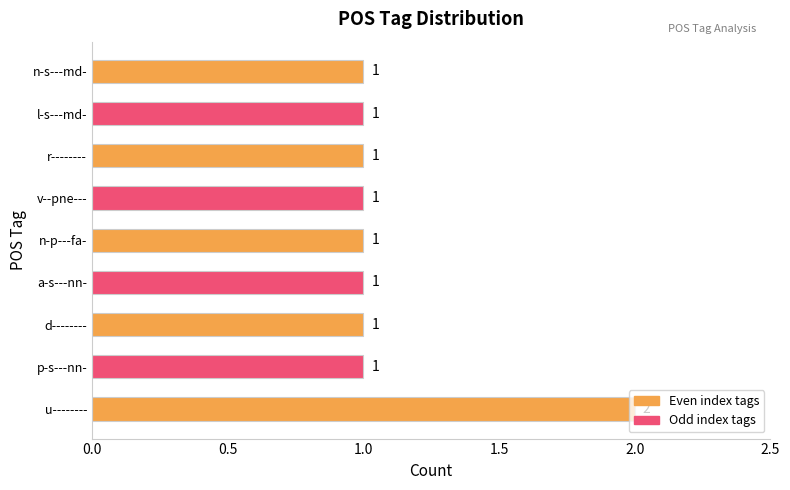

Is it true that the value at n-s---md- is 0?

False